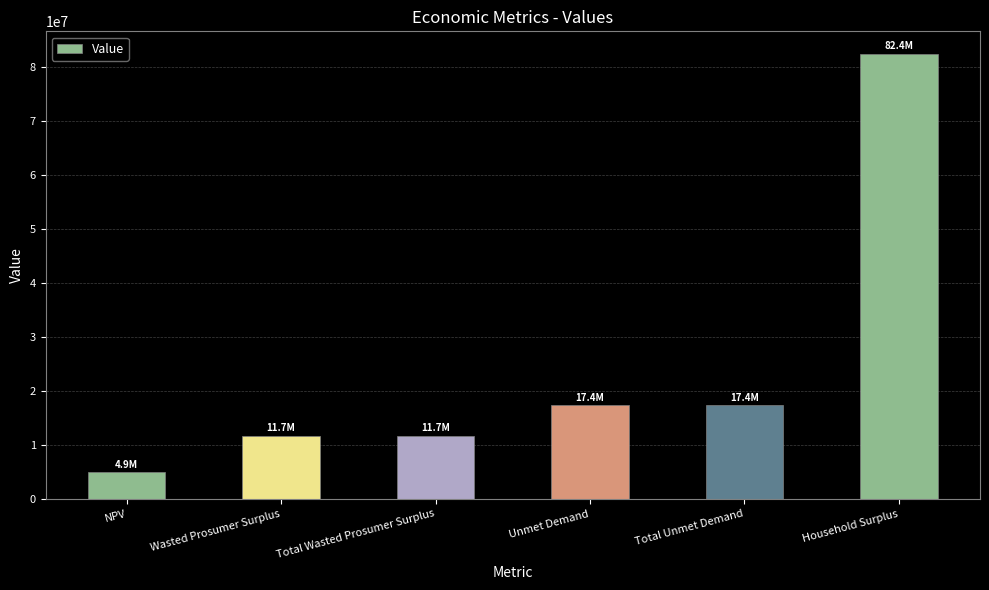

What is the value of the 5th bar from the left?

17363274.1